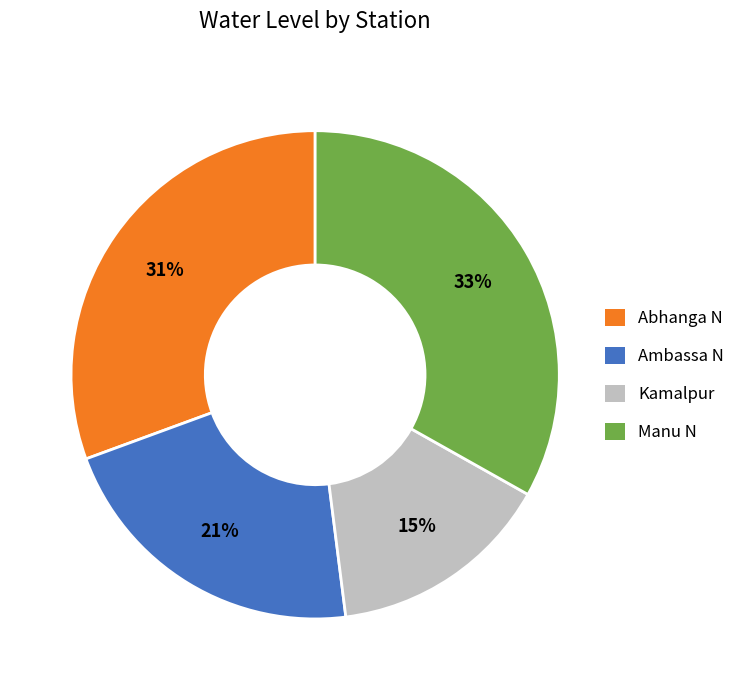

Which category has the biggest portion of the pie?

Manu N